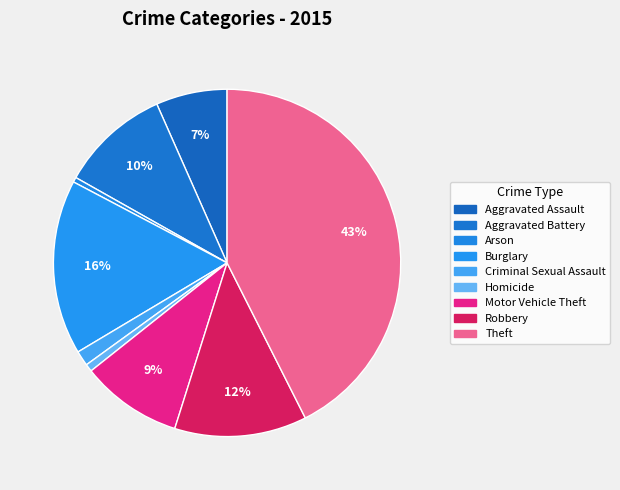

How many slices are in this pie chart?

9